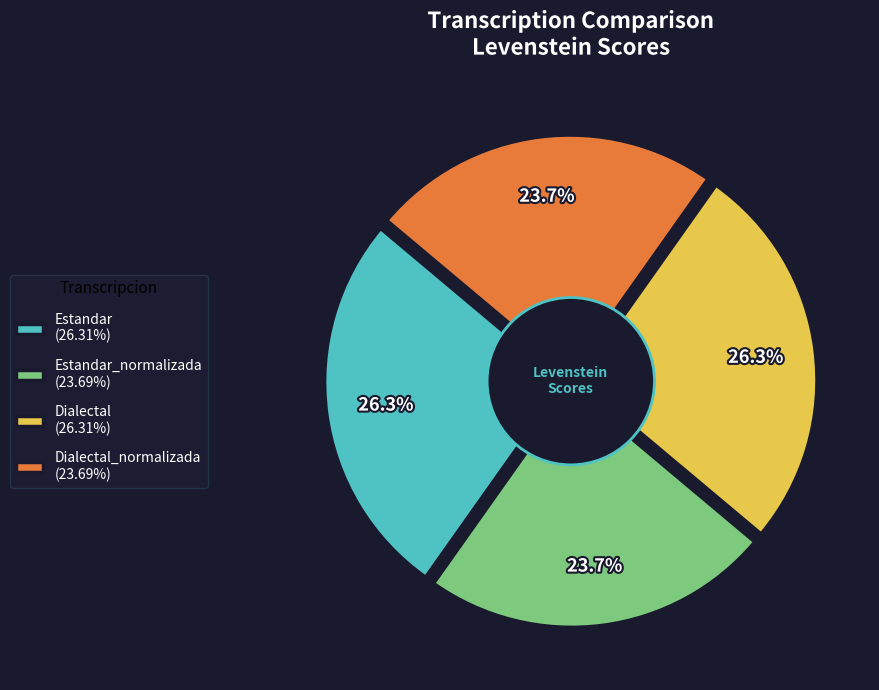

What is the largest slice in the pie chart?

Estandar